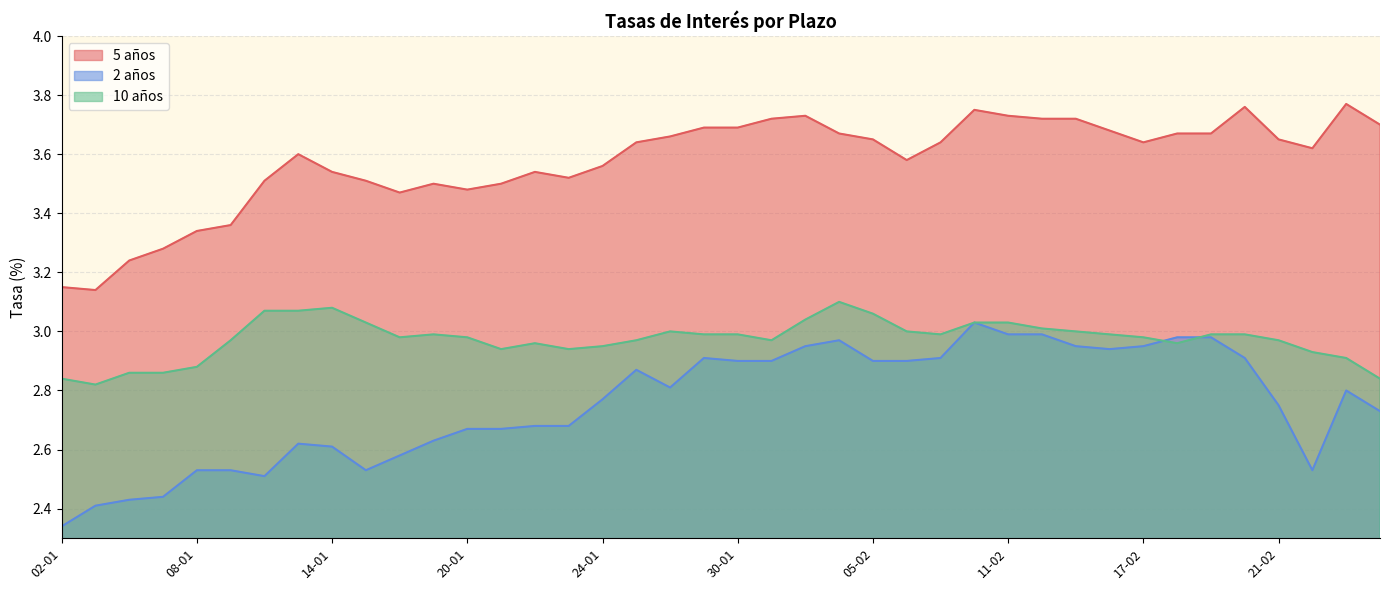

Which series has the widest spread of values?

2 años